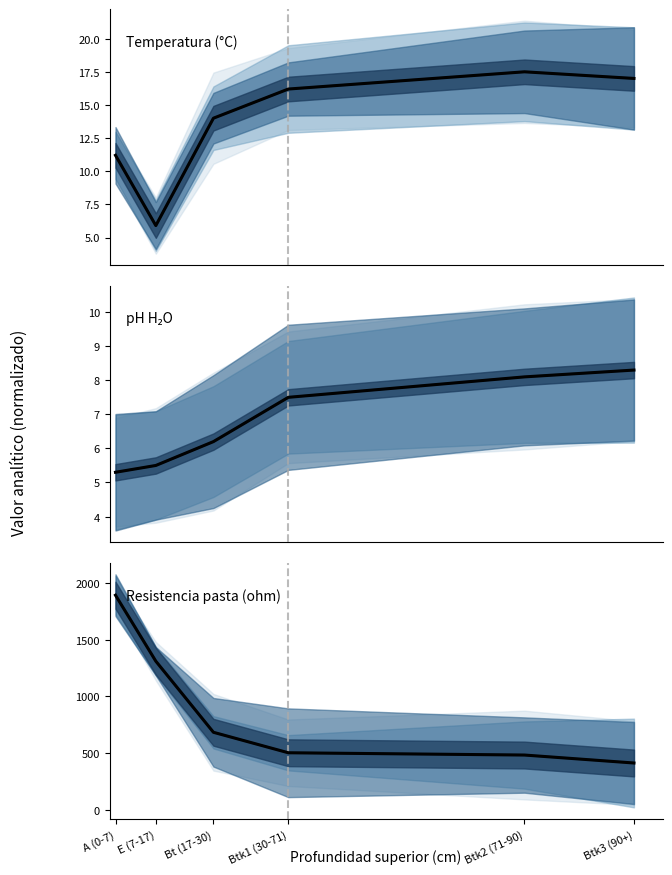

How many categories are shown in the chart?

6